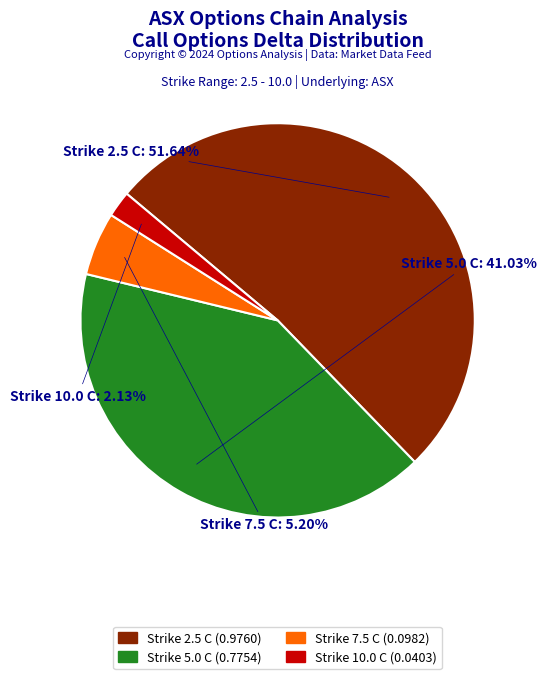

Does any single category account for the majority?

Yes